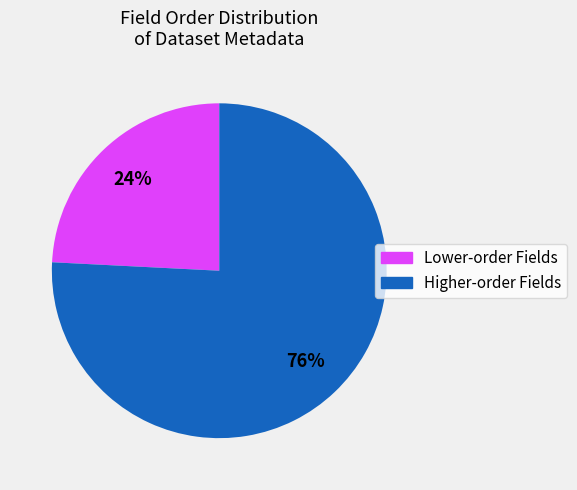

To the nearest percent, what is the average slice percentage?

50%